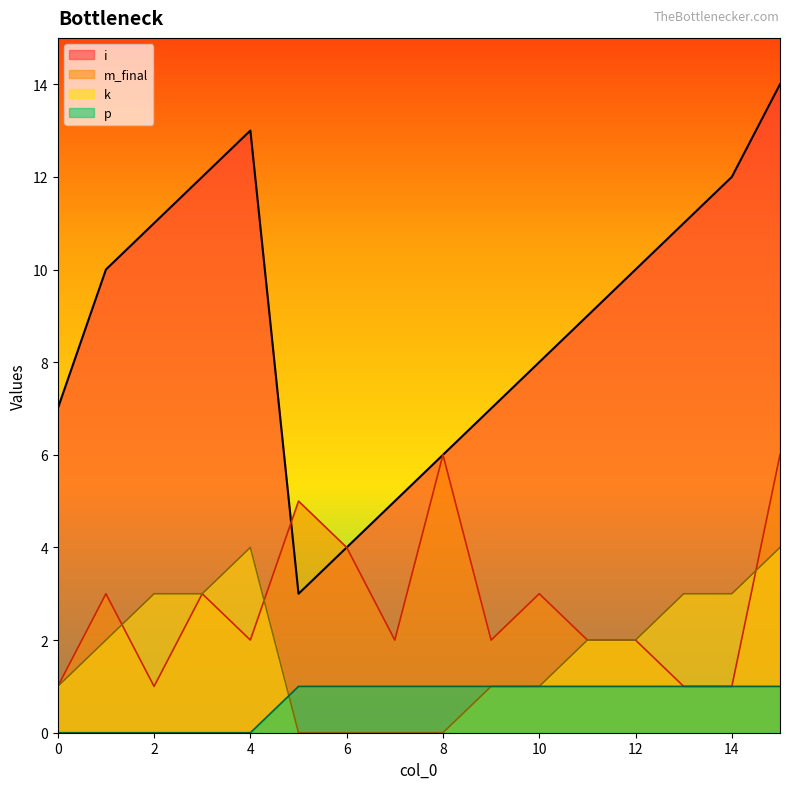

What is the total value across all series at 13?

16